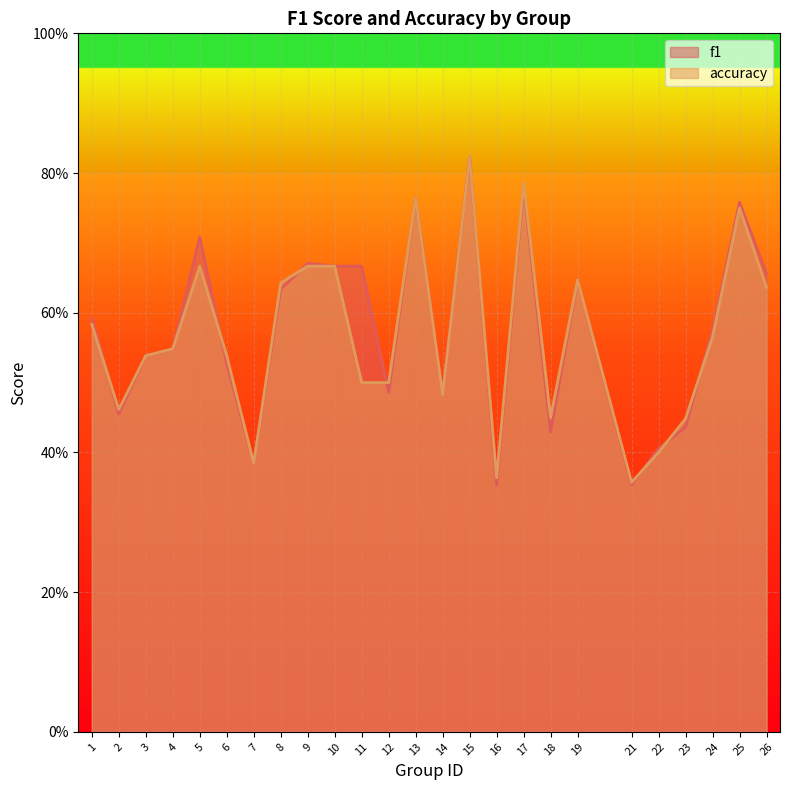

Read the accuracy value at 17.

0.8